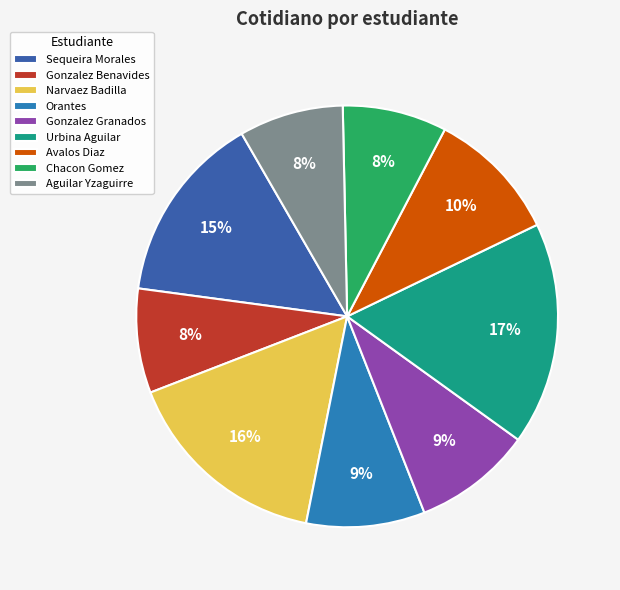

Does Orantes account for over 50% of the chart?

No